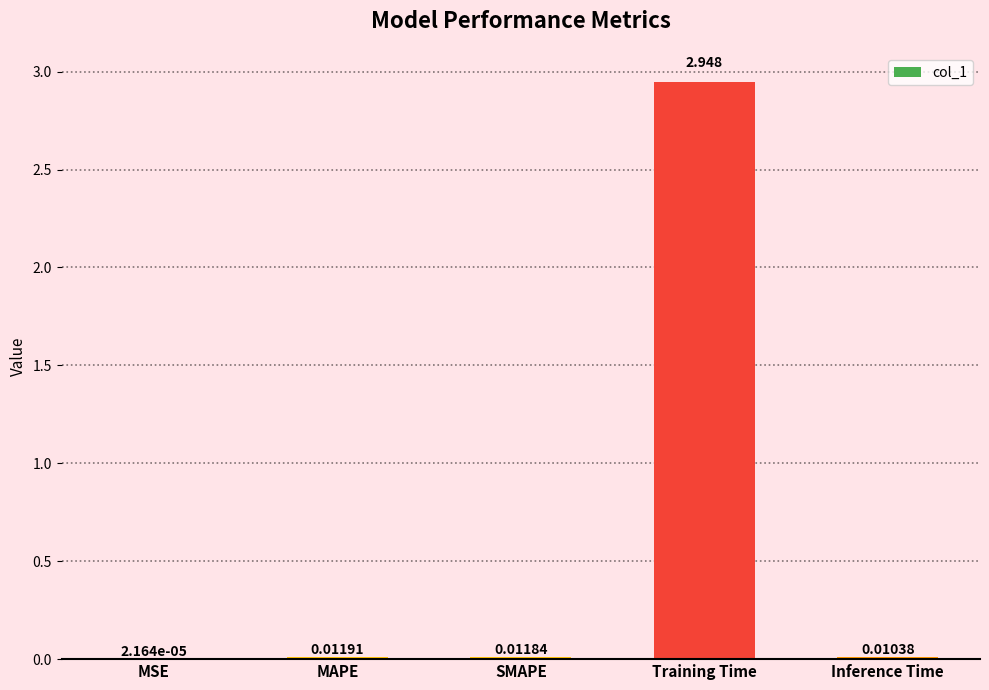

Which category has the highest value across all series?

Training Time